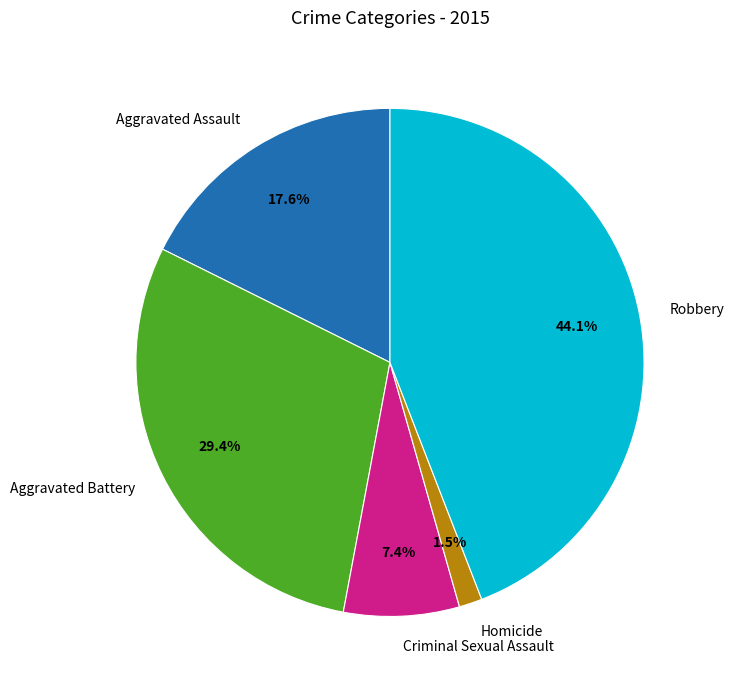

To the nearest percent, what percentage of the pie is Criminal Sexual Assault?

7%